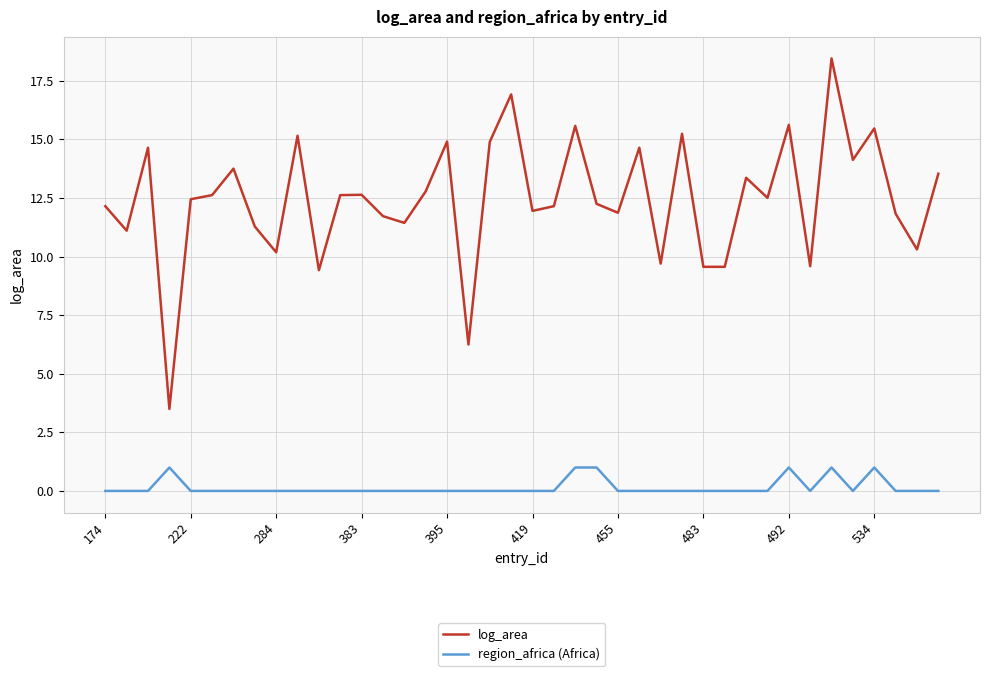

Which series has the largest total across all categories?

log_area